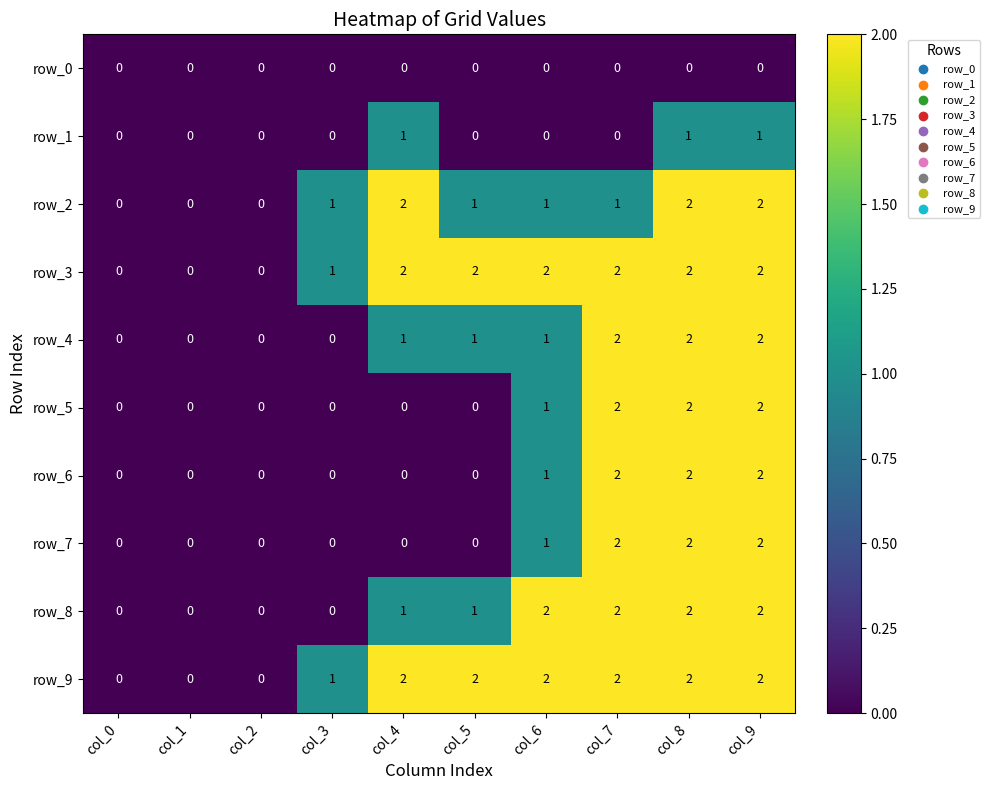

How many row_4 values are between 0 and 2?

10